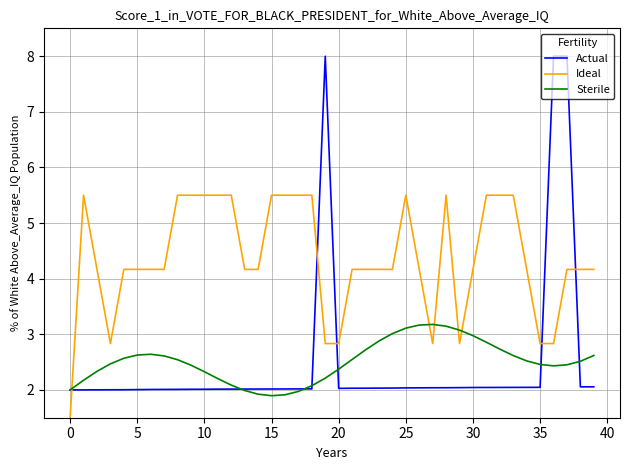

What is the sum of all Sterile values?

100.4